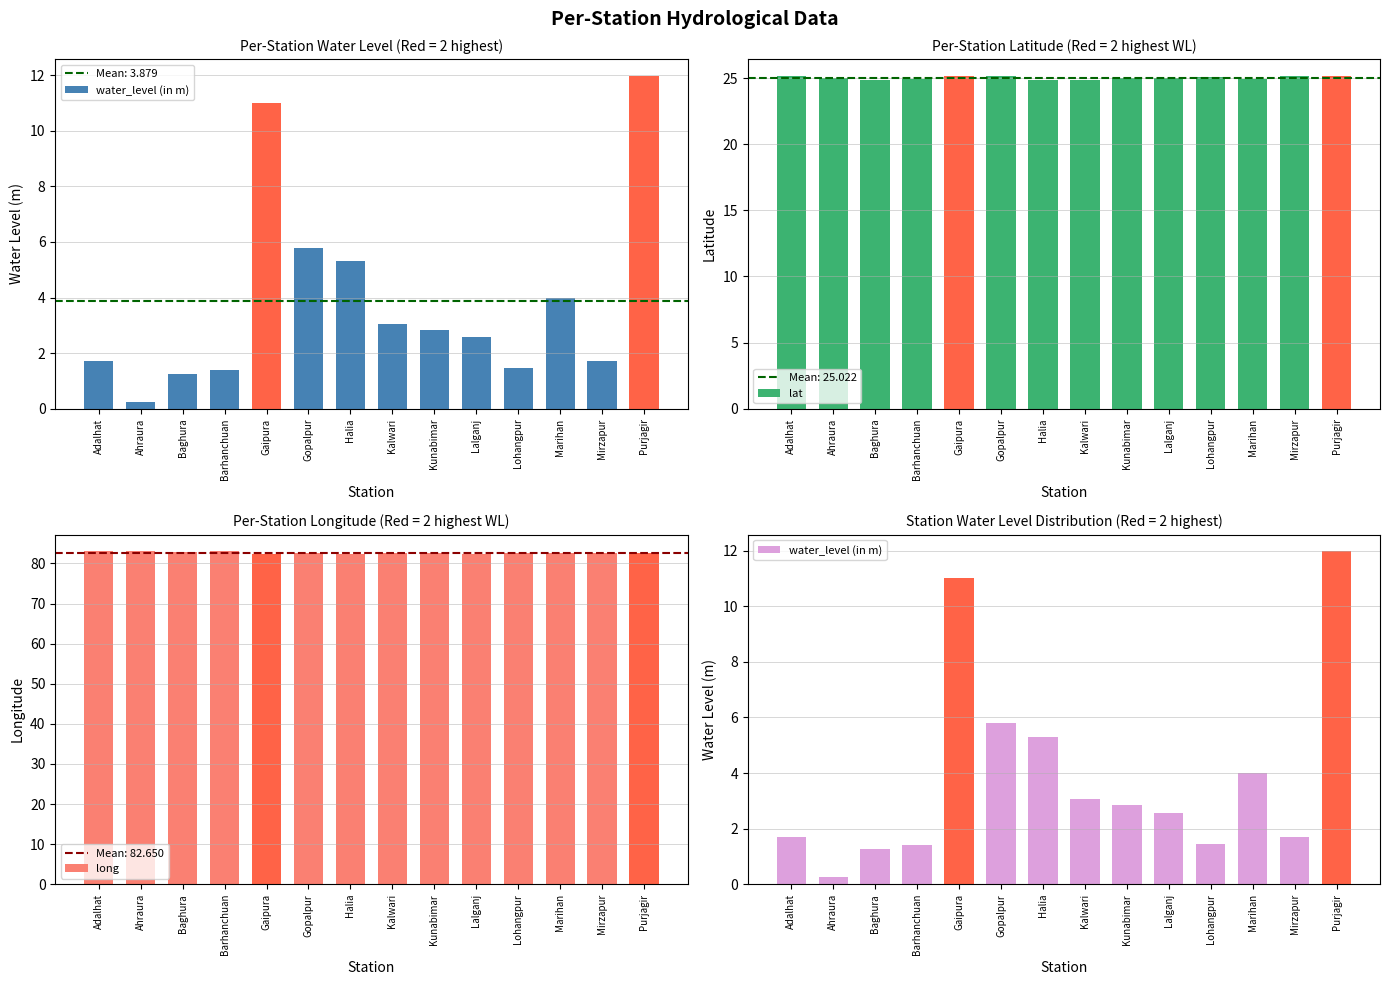

Which has a higher value, Kunabimar or Baghura?

Kunabimar